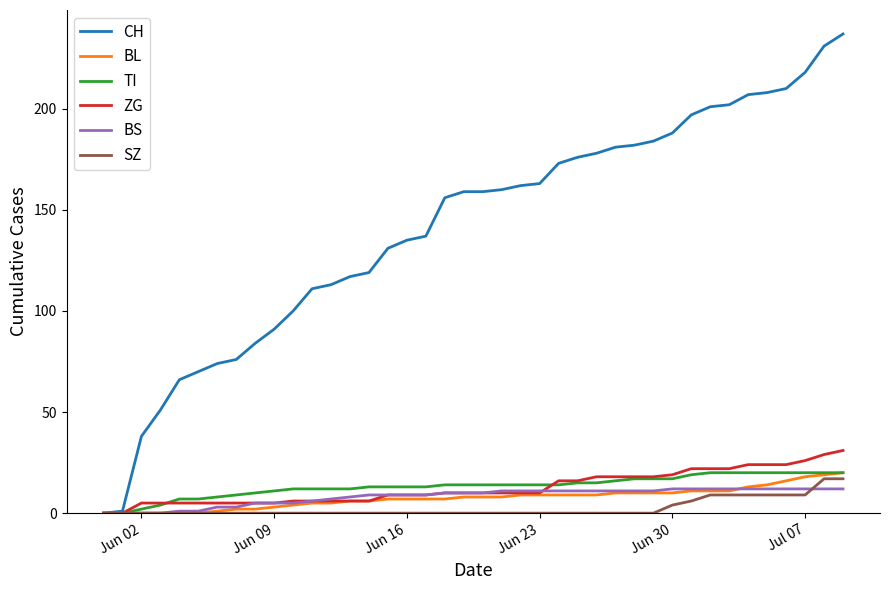

What are all the series names shown in the legend?

CH, BL, TI, ZG, BS, SZ